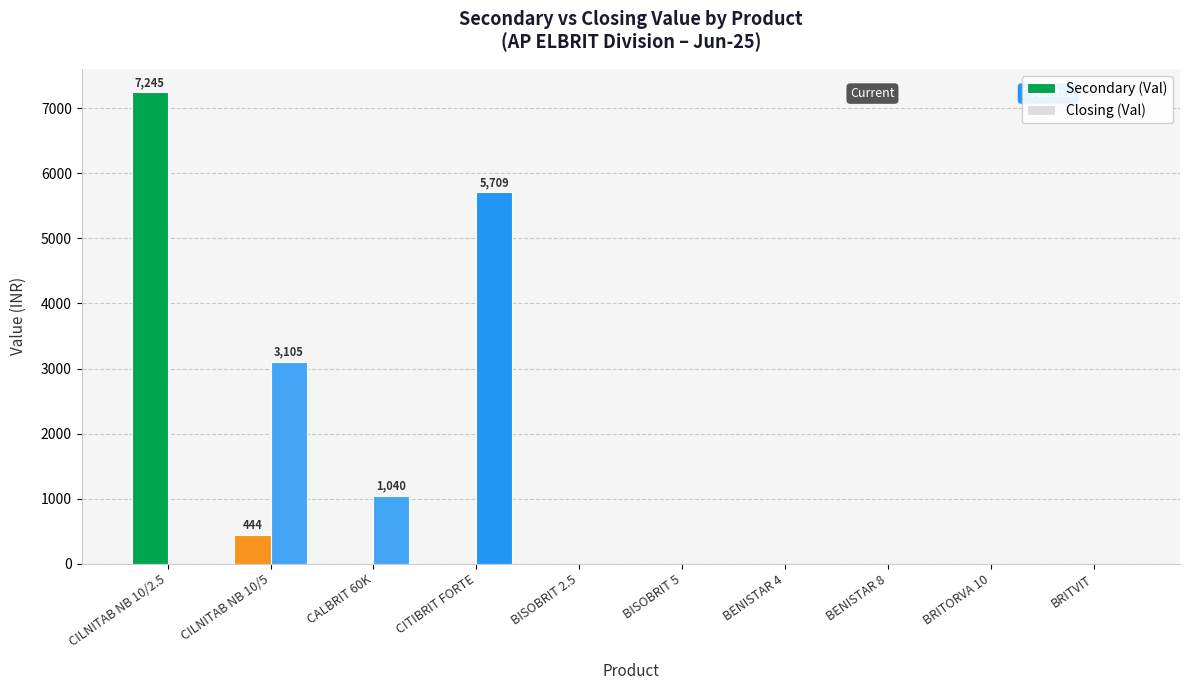

What is the sum of all Closing (Val) values?

9853.6